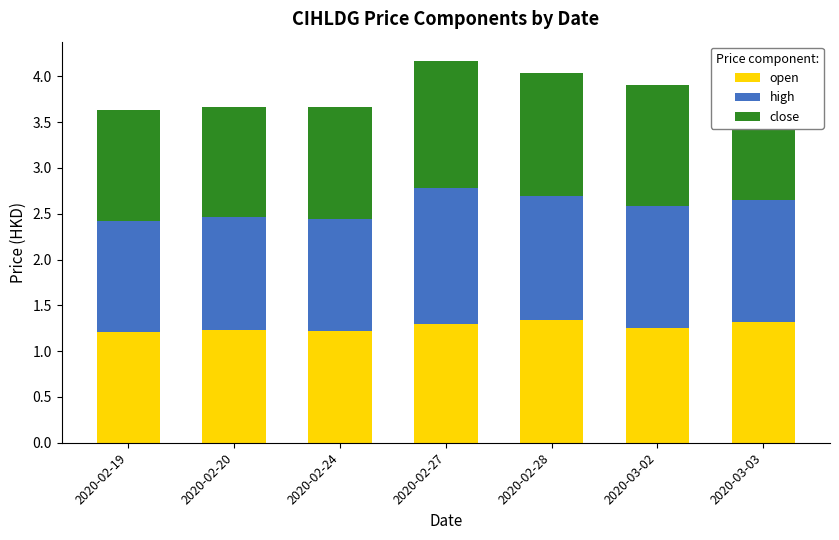

The open series shows 1.3 at 2020-02-28. True or false?

True